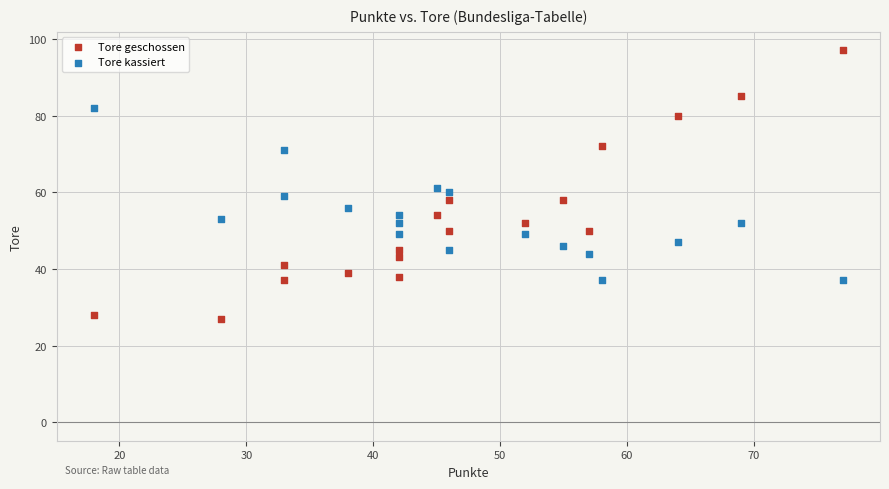

Which series has the widest spread of Y values?

Tore geschossen